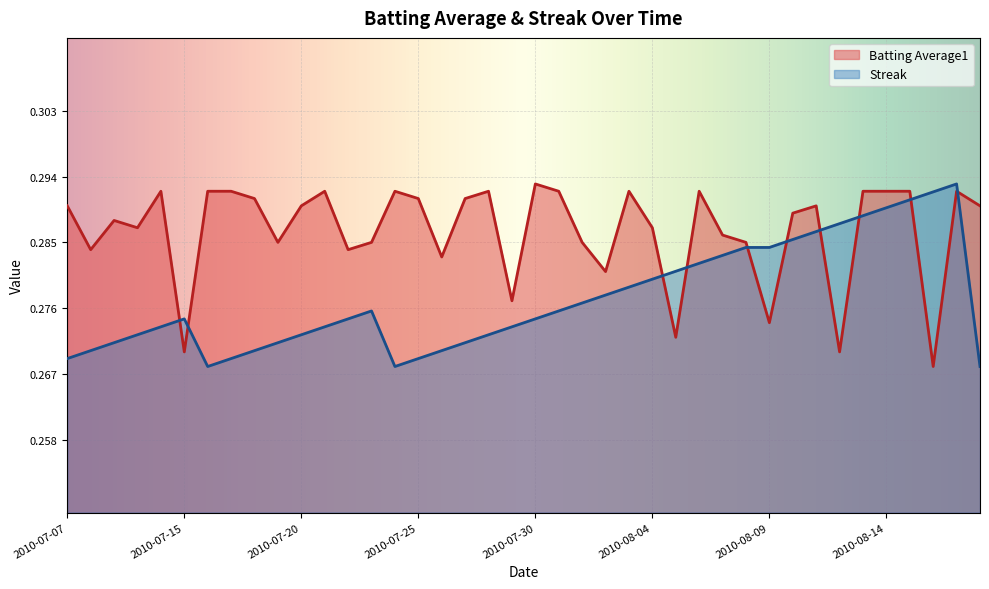

What is the approximate value of Streak at 2010-07-22?

0.3